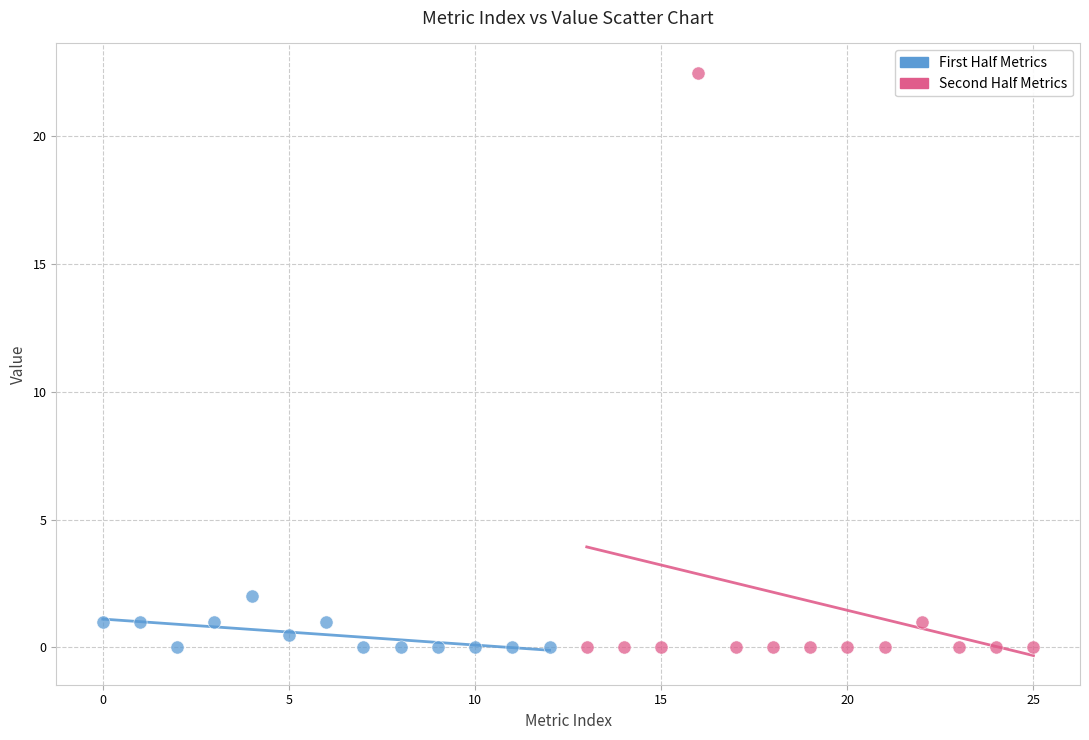

Which series has the widest spread of Y values?

Second Half Metrics